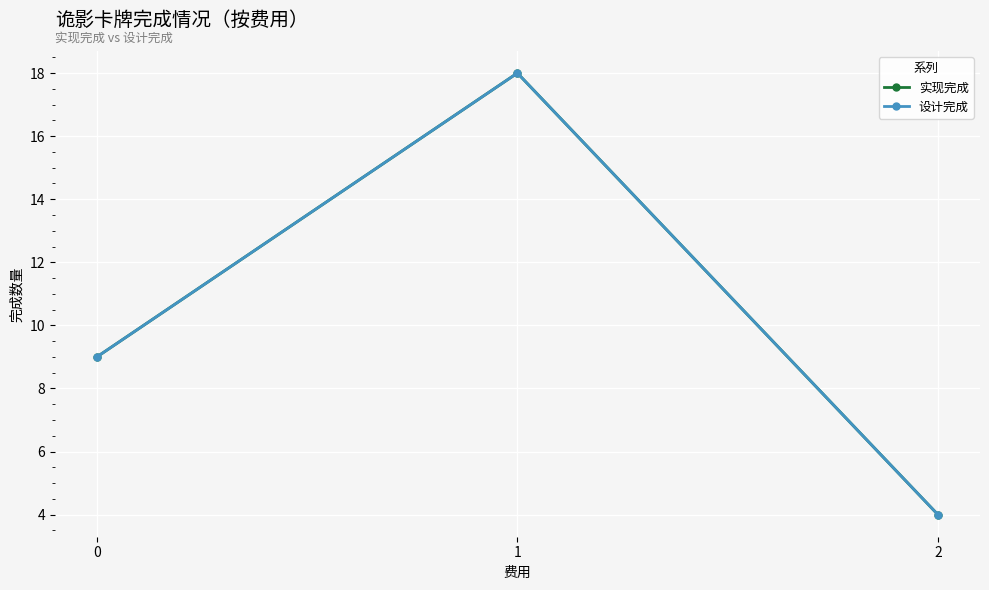

Is this an area chart (filled region under the line)?

No